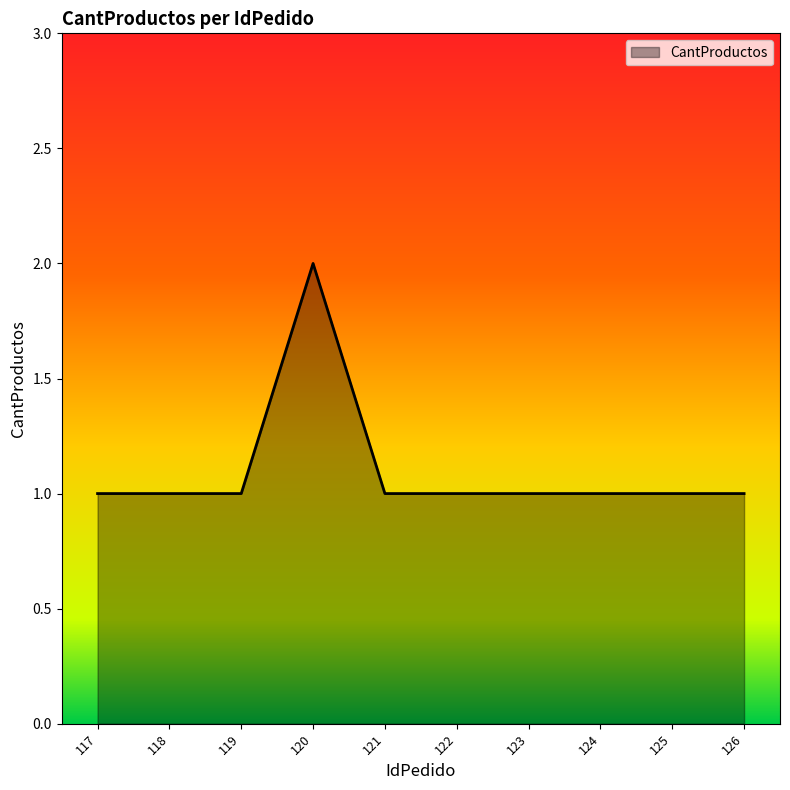

The chart shows a value of 1 at 118. True or false?

True